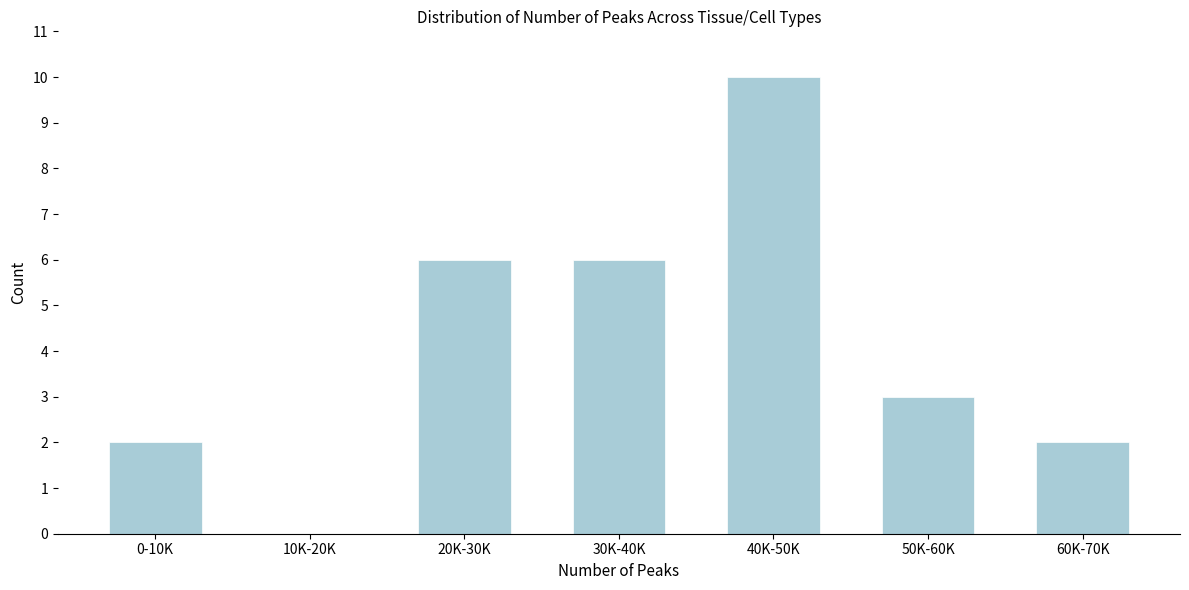

Reading left to right, list all the values displayed in this chart.

0-10K=2	10K-20K=0	20K-30K=6	30K-40K=6	40K-50K=10	50K-60K=3	60K-70K=2